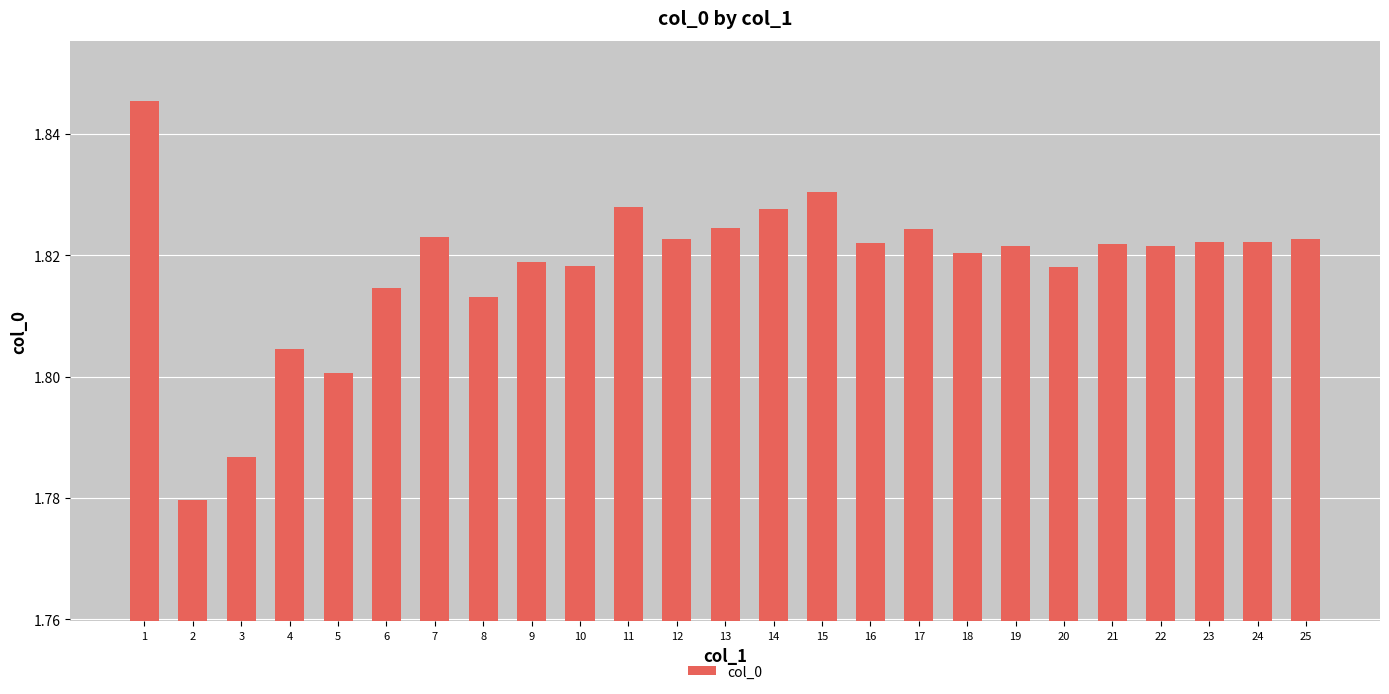

The chart shows a value of 0.7 at 3. True or false?

False